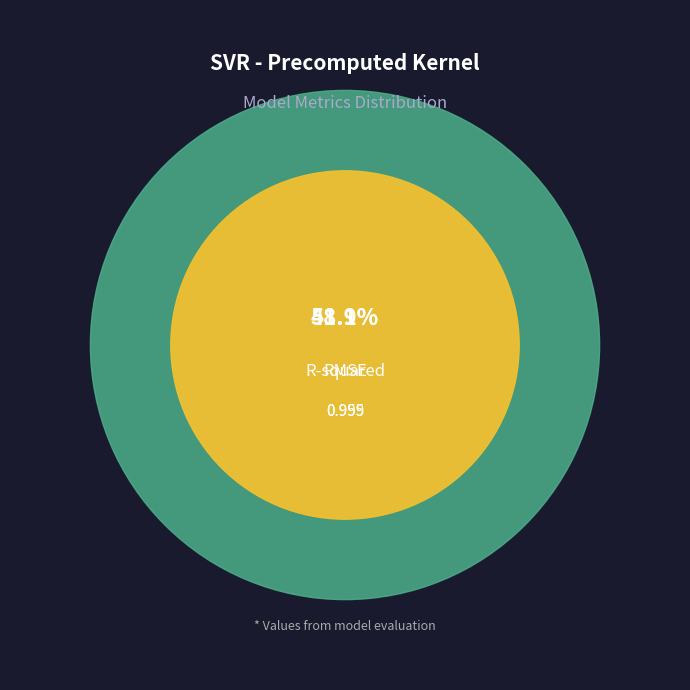

What is the total percentage of RMSE and R-squared?

100.0%